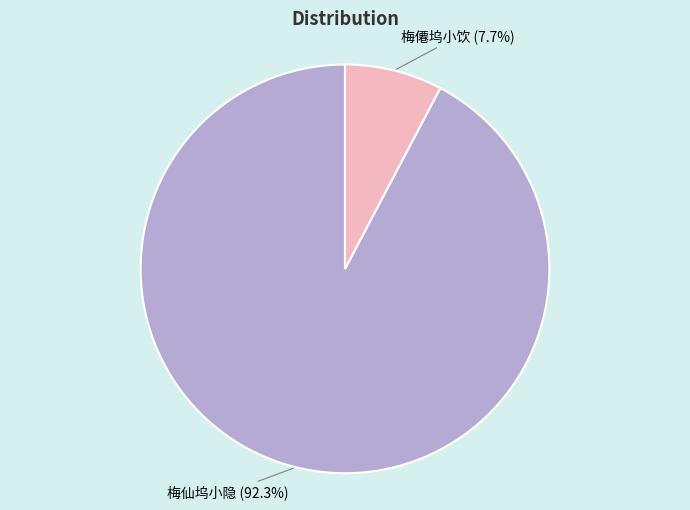

Does any single category account for the majority?

Yes